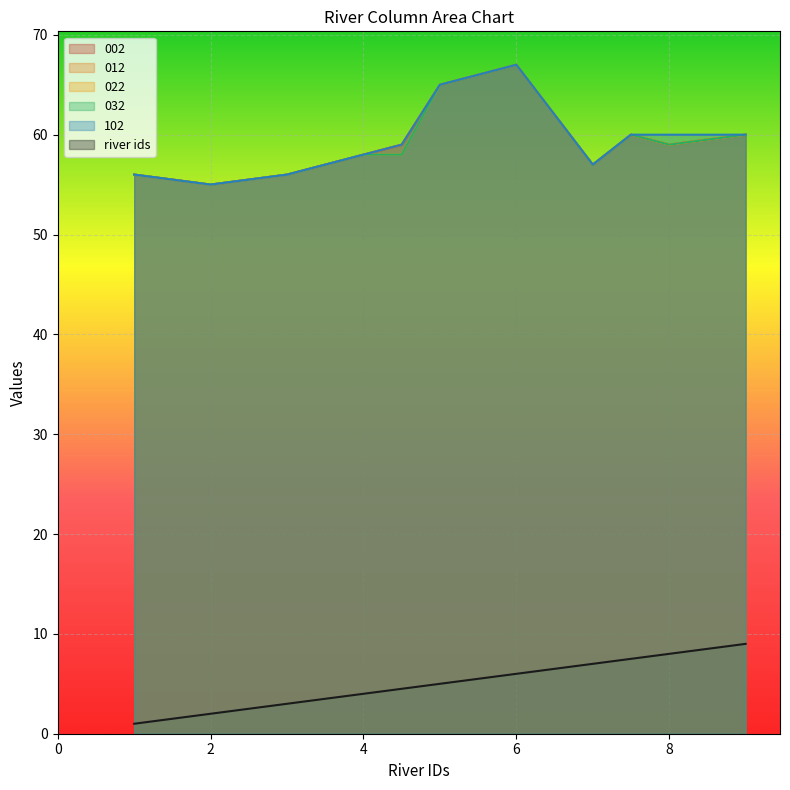

Where is the first local minimum for 102?

2